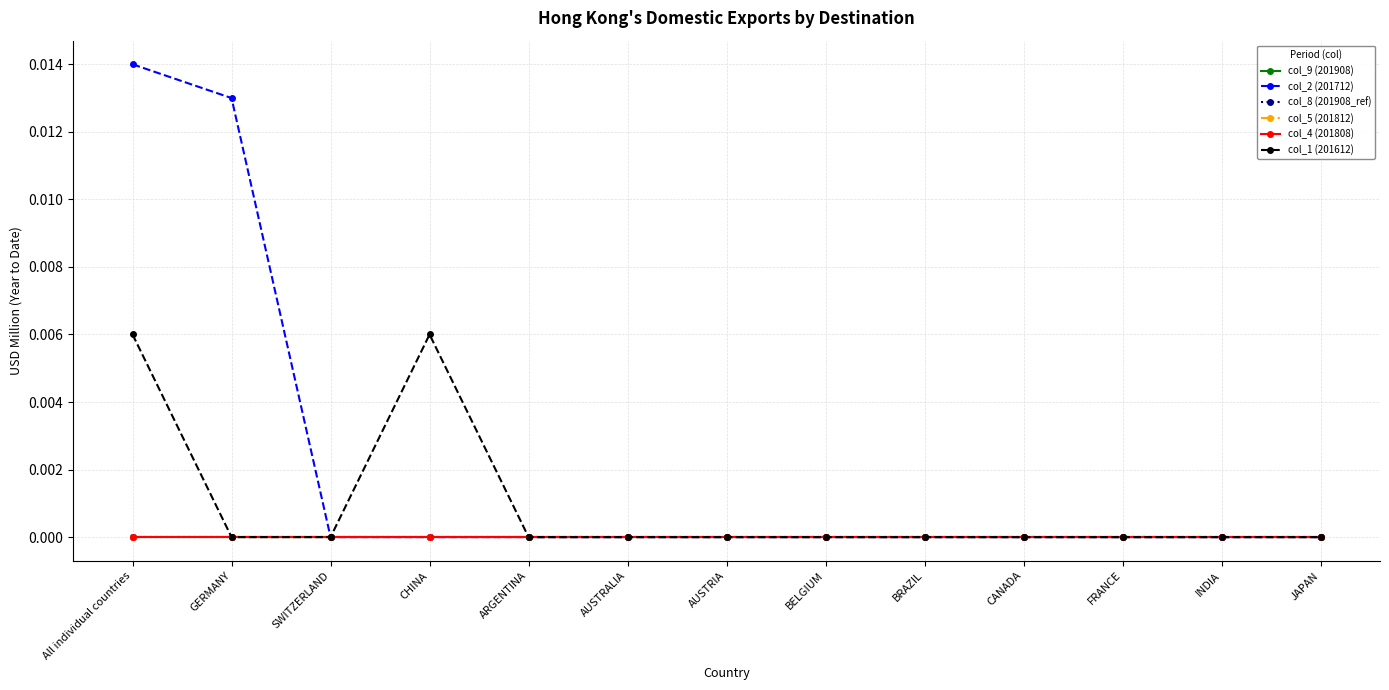

Between All individual countries and CHINA, which series saw the biggest shift?

col_2 (201712)